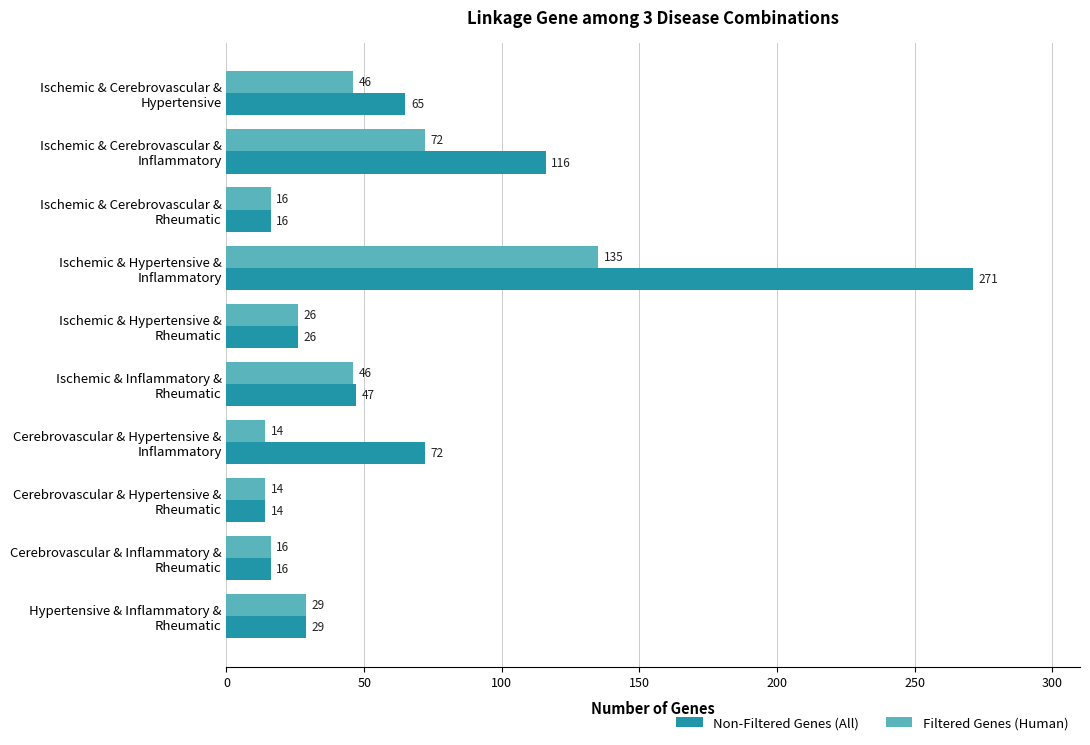

How many data points does each series have?

10